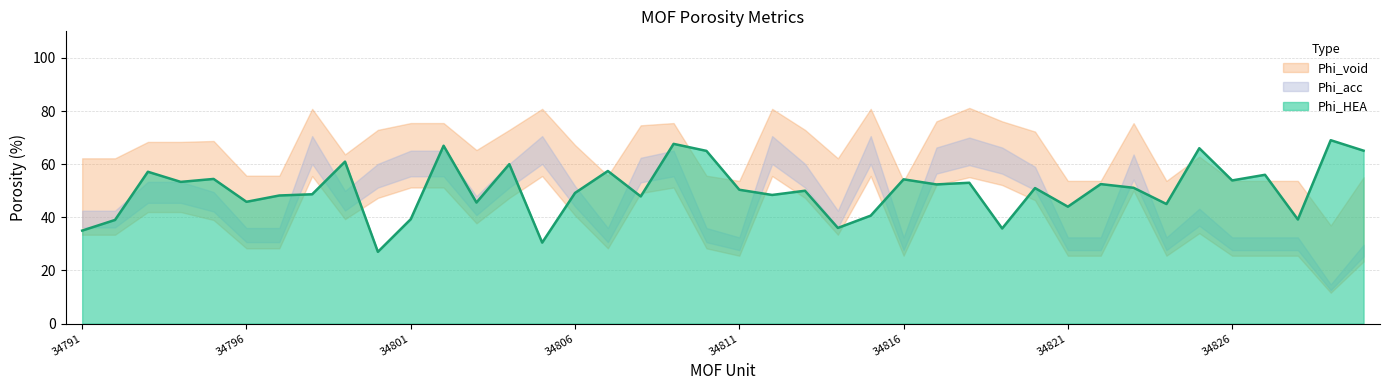

True or false: Phi_acc has more than 2 interior local peaks.

True